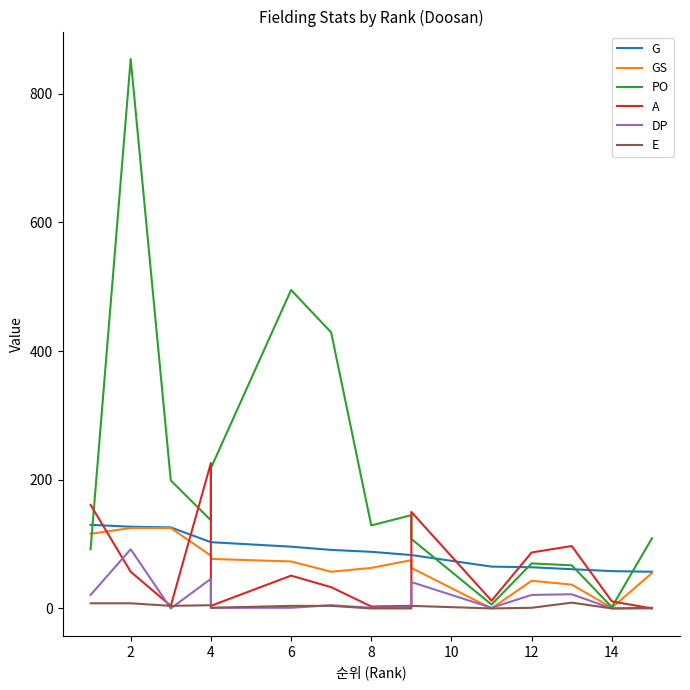

At which label does PO reach its peak?

2